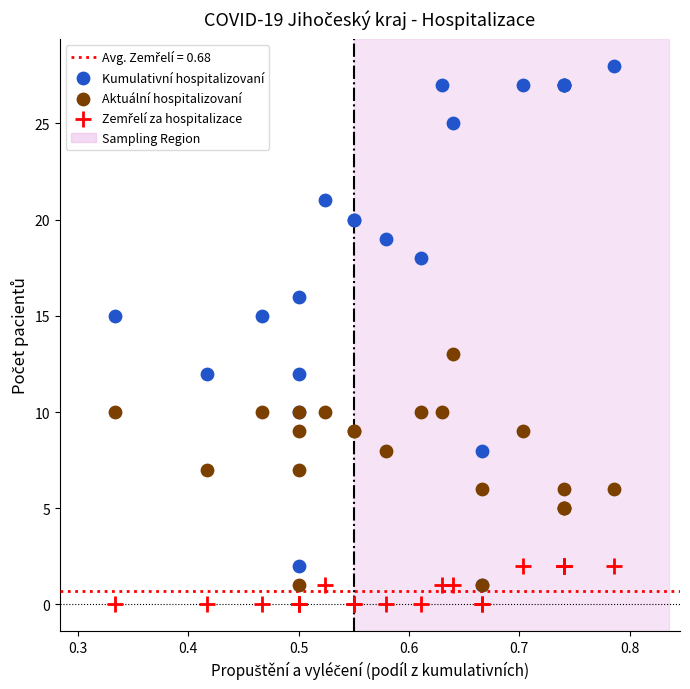

Which series has the largest Y range (max minus min)?

Kumulativní hospitalizovaní